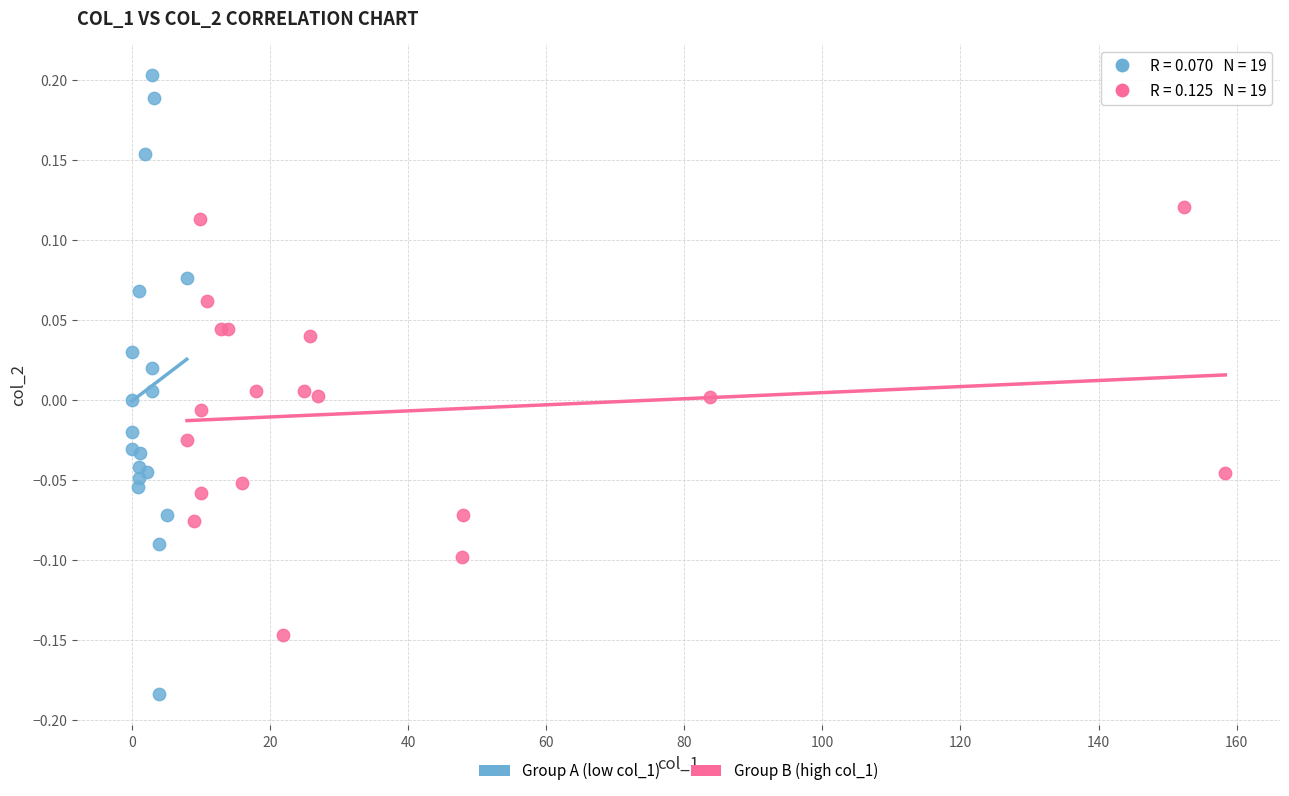

Which series reaches the maximum Y coordinate?

Group A (low col_1)